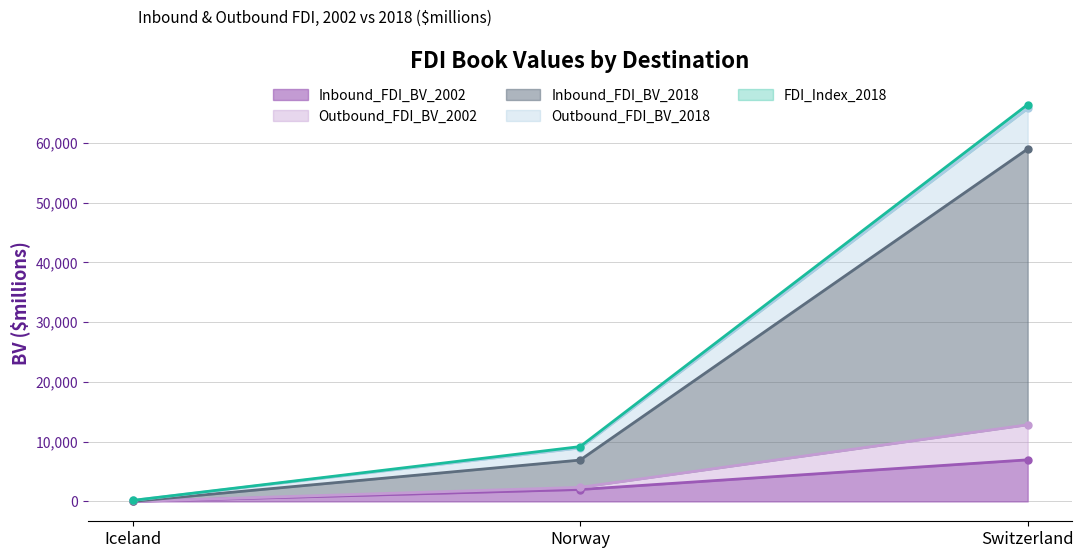

At which label does Inbound_FDI_BV_2002 reach its minimum?

Iceland